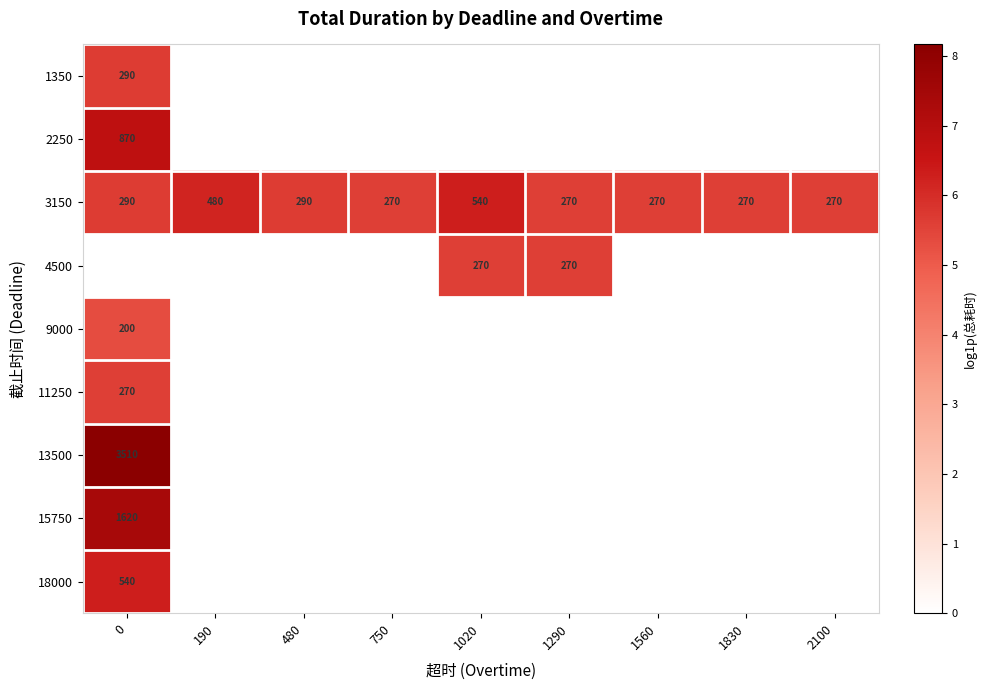

What is the minimum value for 3150?

270